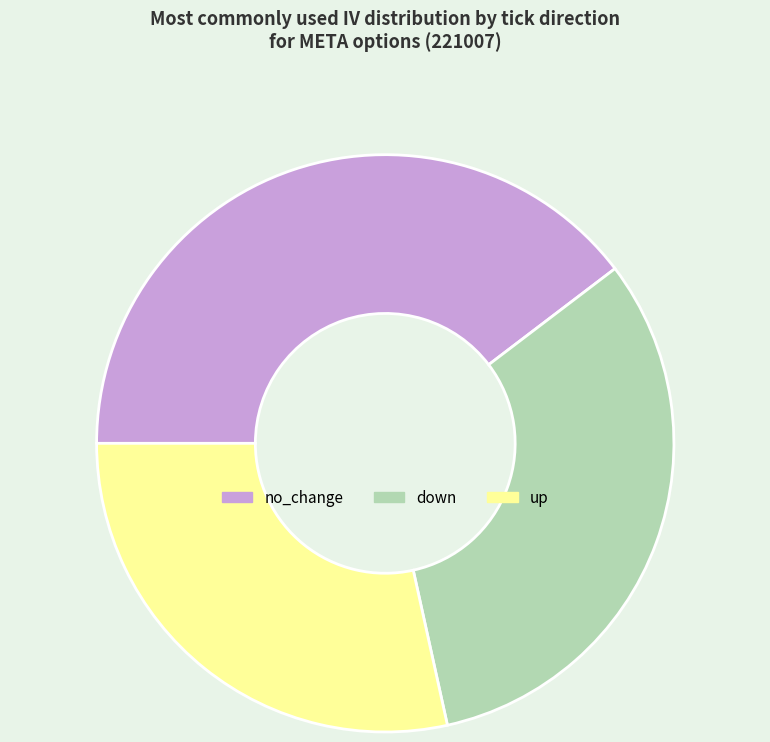

The no_change slice represents 55% of the pie. True or false?

False